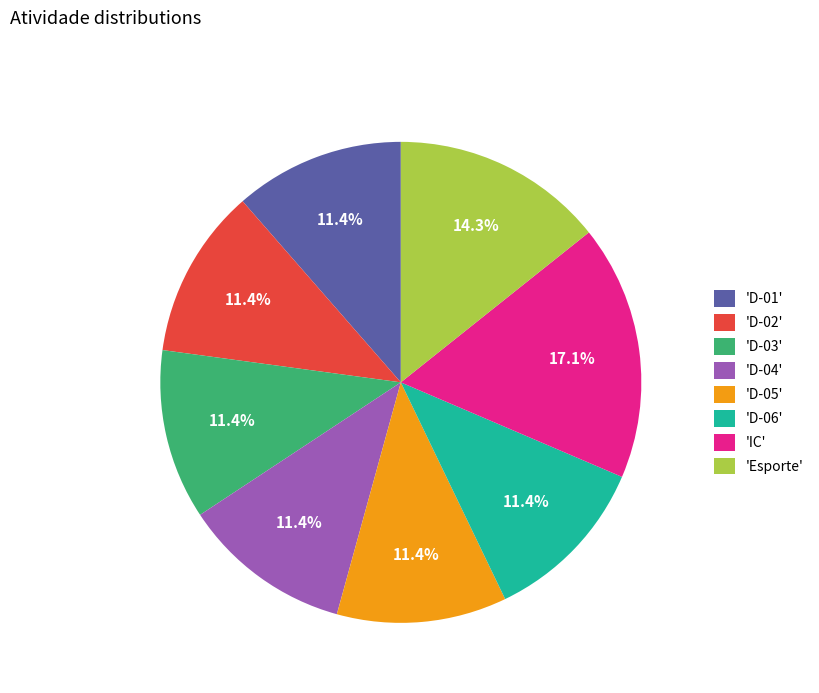

What is the largest slice in the pie chart?

'IC'